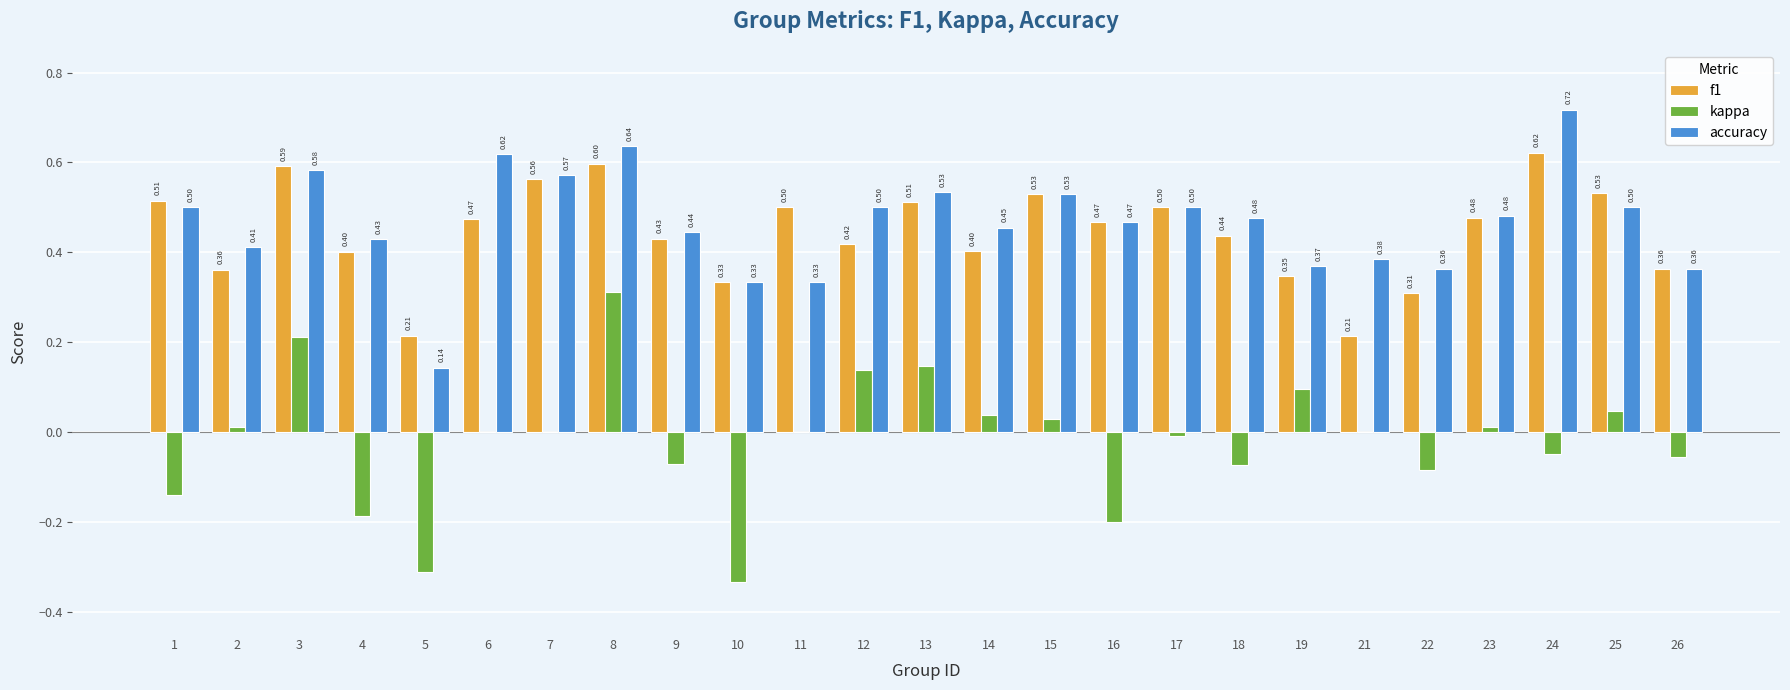

What is the total value across all series at 22?

0.6